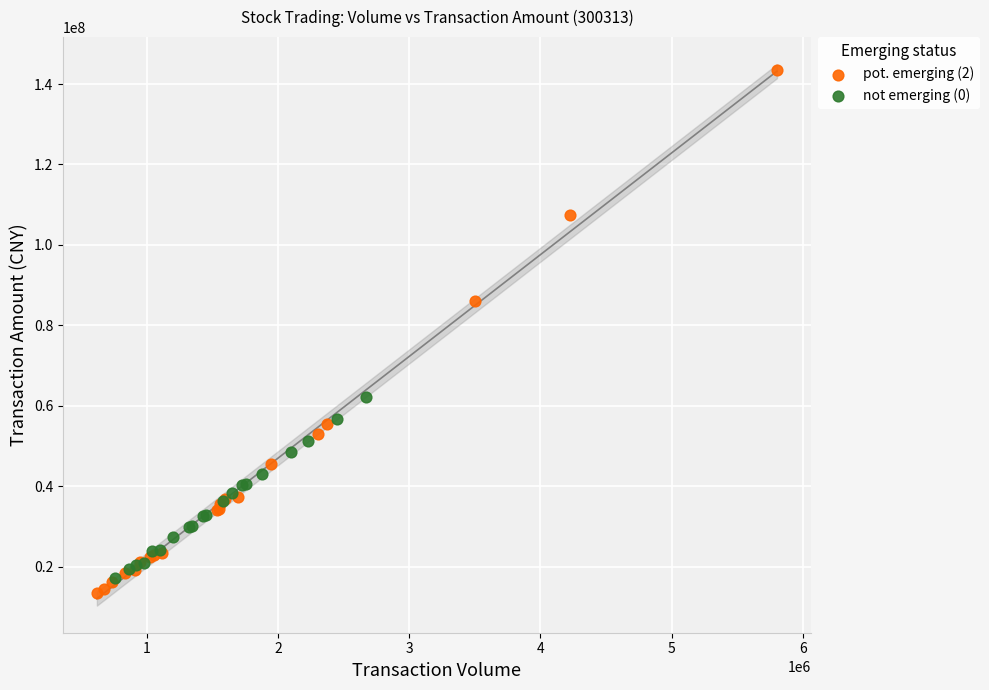

Which series reaches the maximum Y coordinate?

pot. emerging (2)